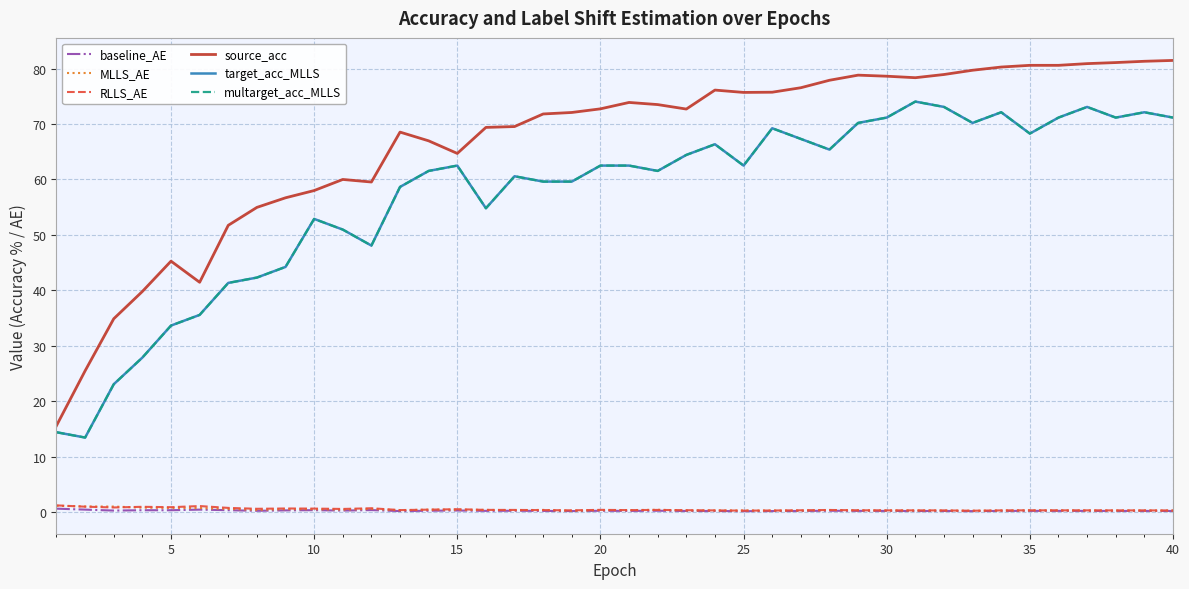

Does the chart display data point markers on the line(s)?

No